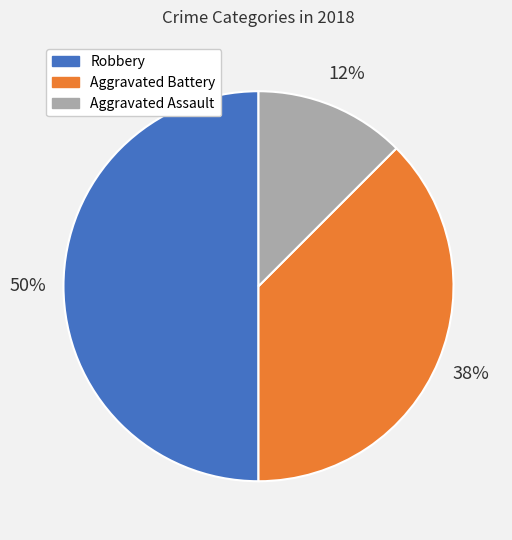

To the nearest percent, what is the average slice percentage?

33%